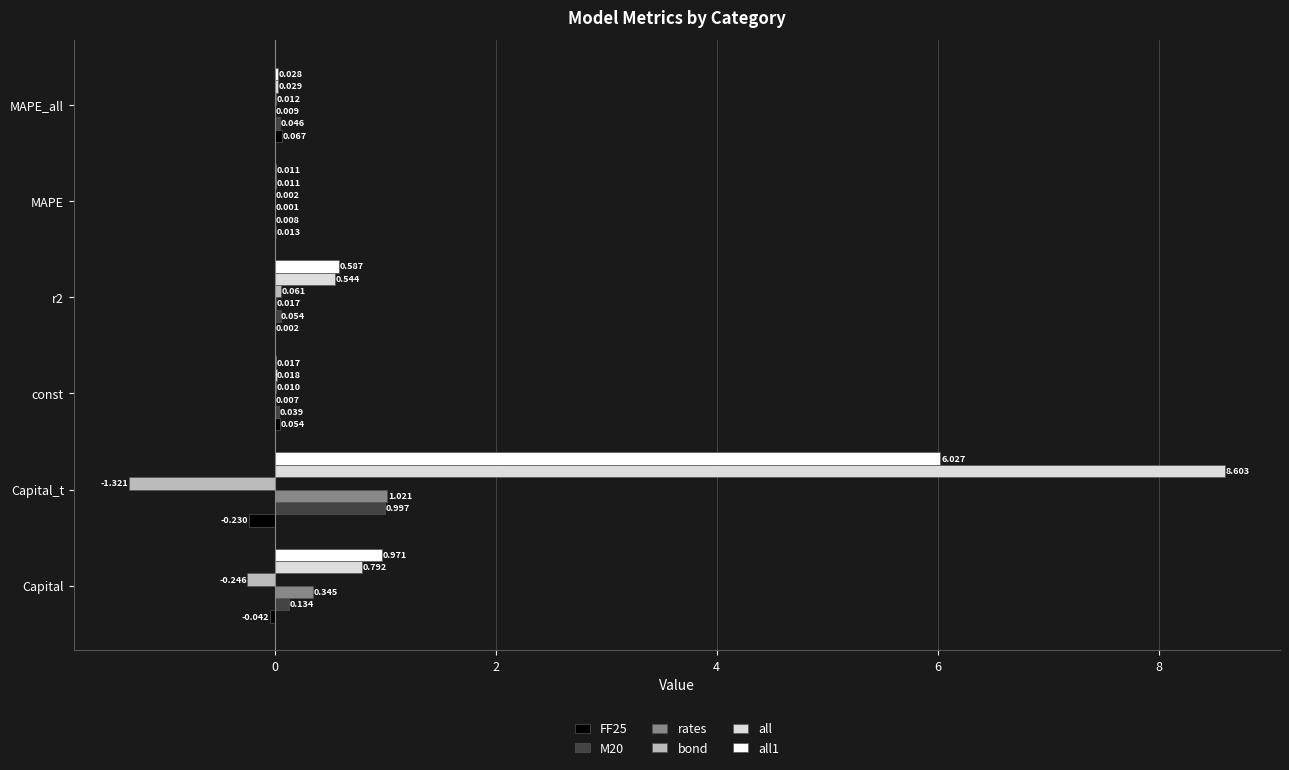

Is the value of all1 at Capital_t greater than the value of all at const?

Yes